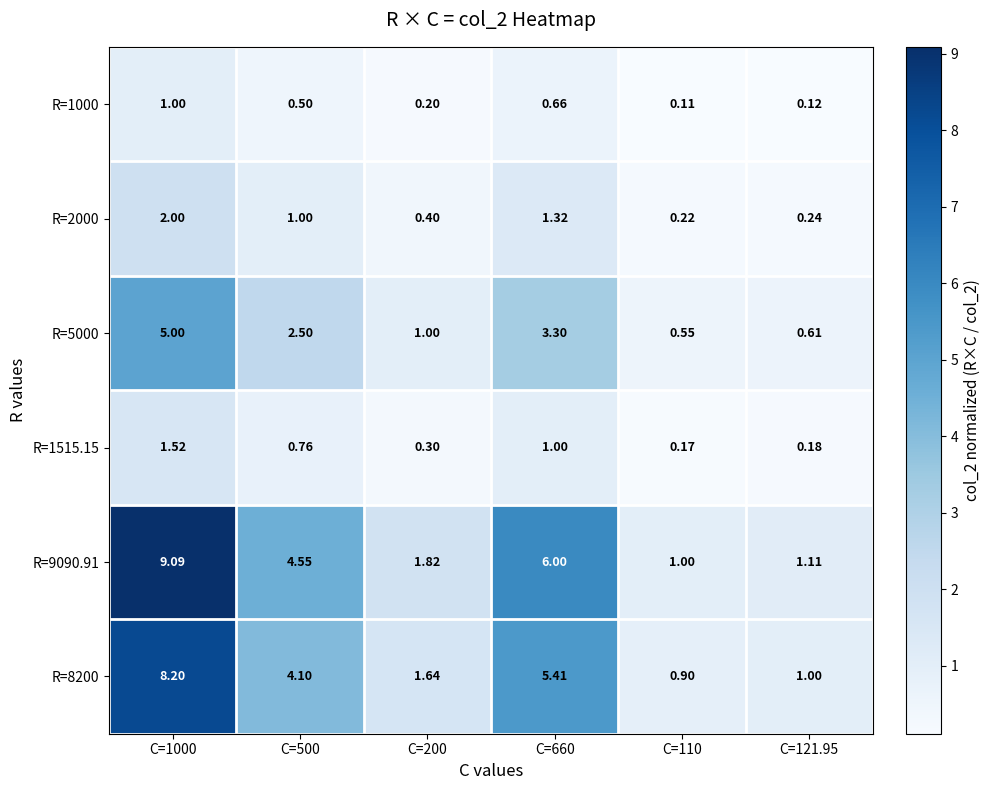

Is the value of R=5000 at C=110 greater than the value of R=1000 at C=500?

Yes